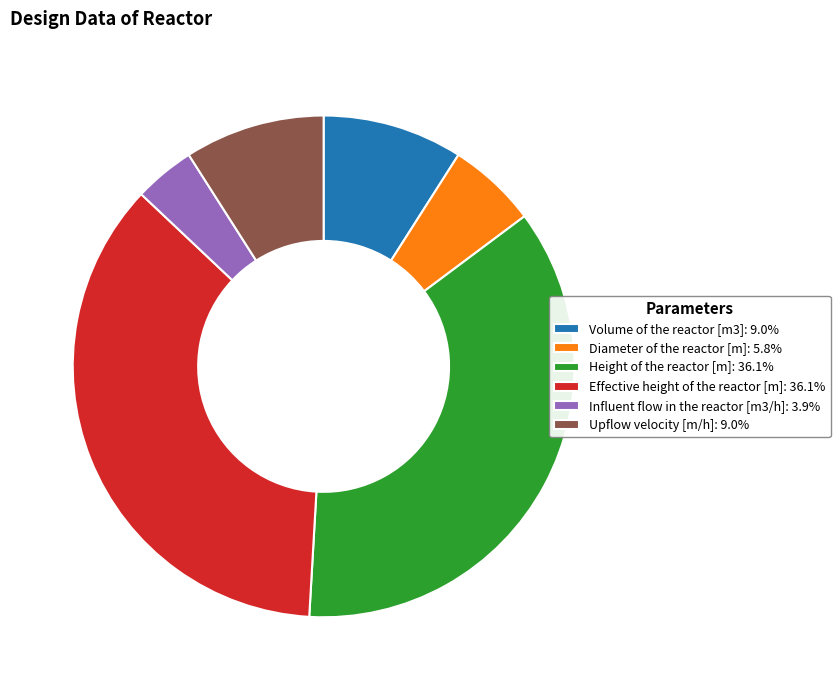

How many slices are in this pie chart?

6